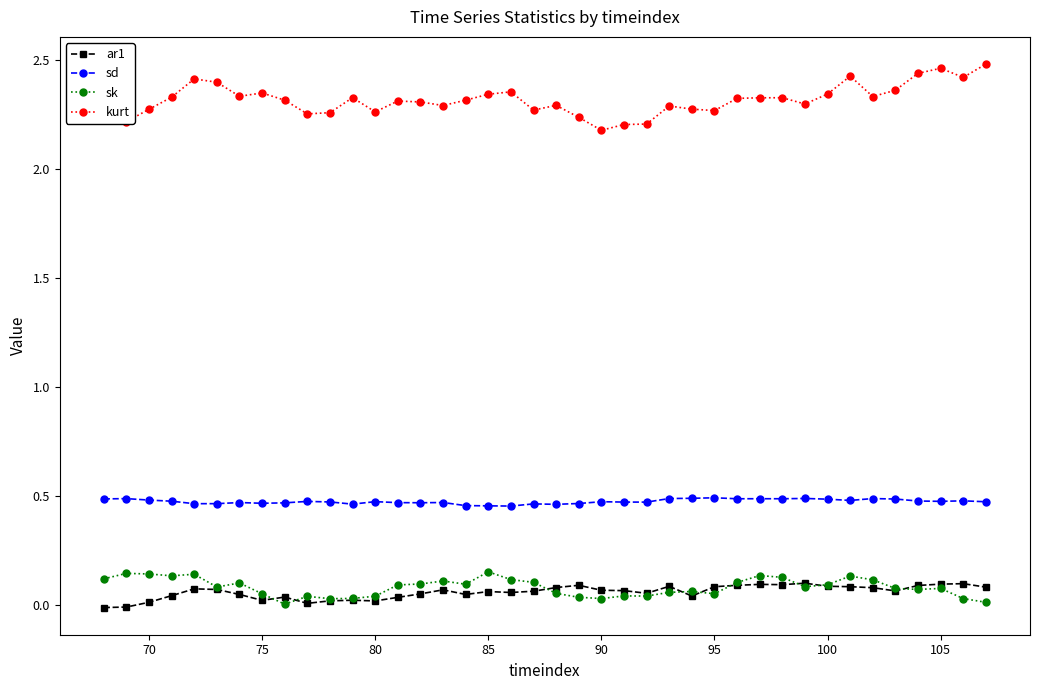

True or false: sk has more than 1 points higher than both neighbors.

True